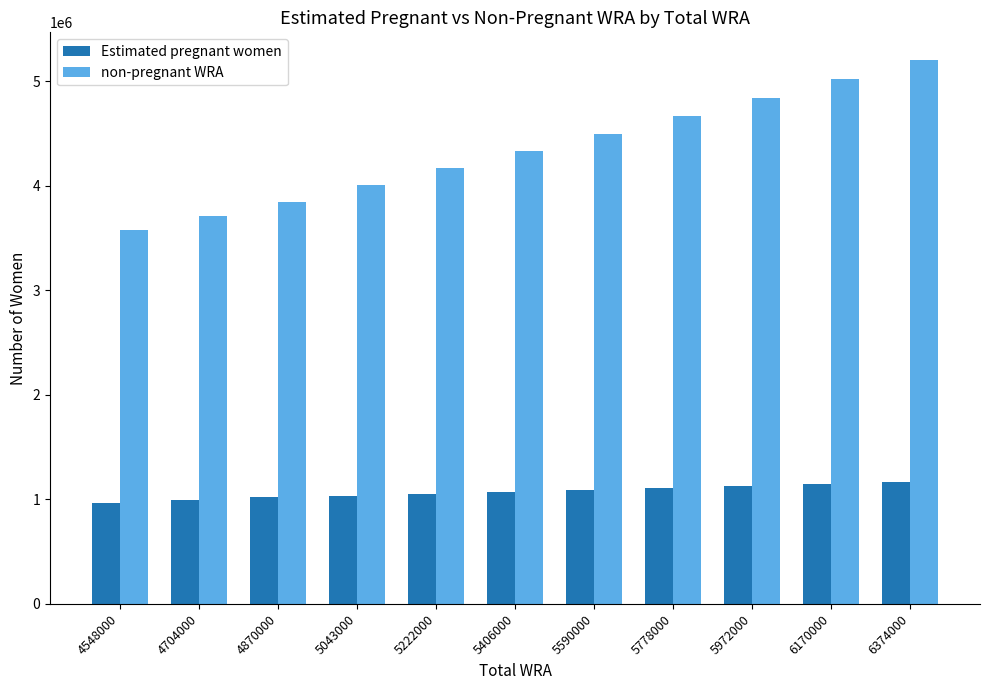

What is the difference between the maximum and second lowest values in the Estimated pregnant women series?

171410.9